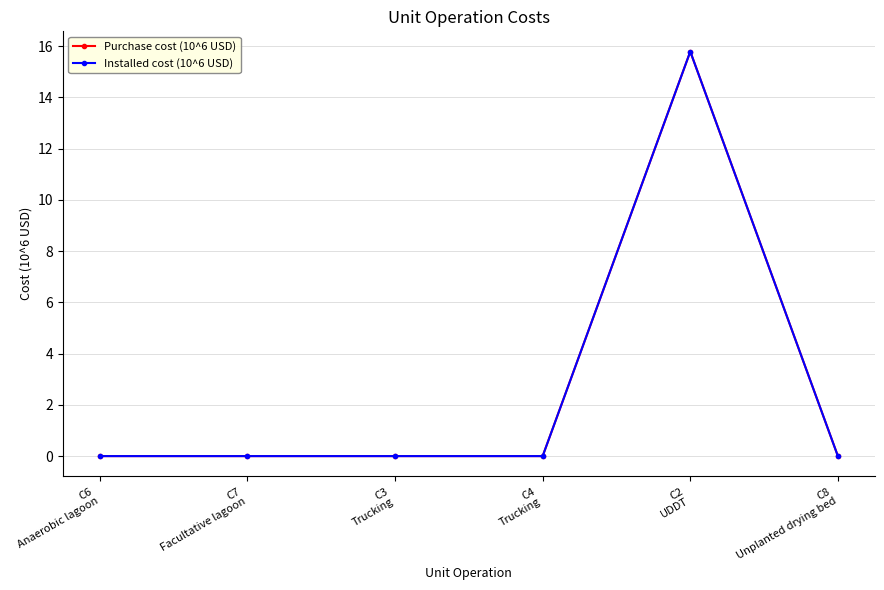

True or false: Installed cost (10^6 USD) and Purchase cost (10^6 USD) cross at least once.

False